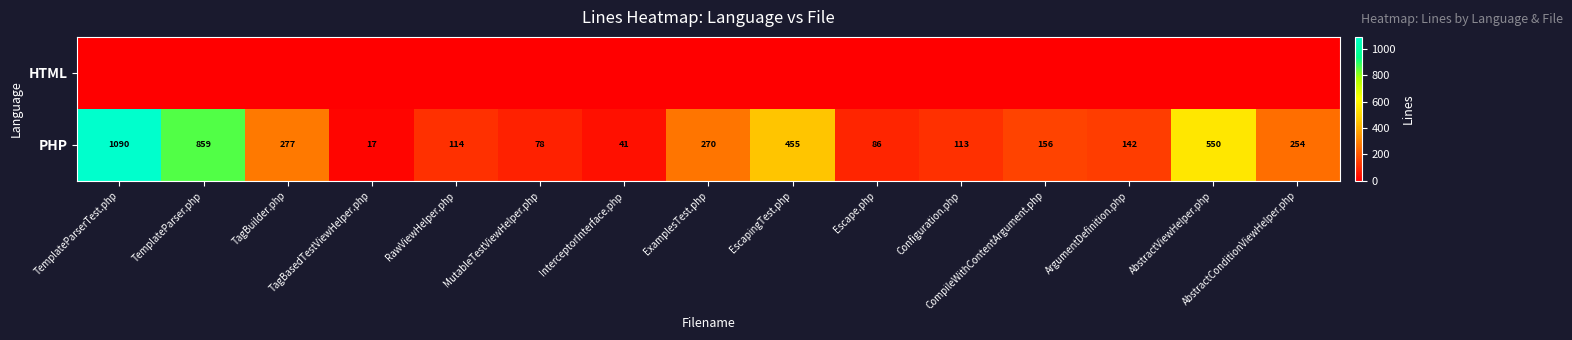

What is the highest value of the PHP series?

1090